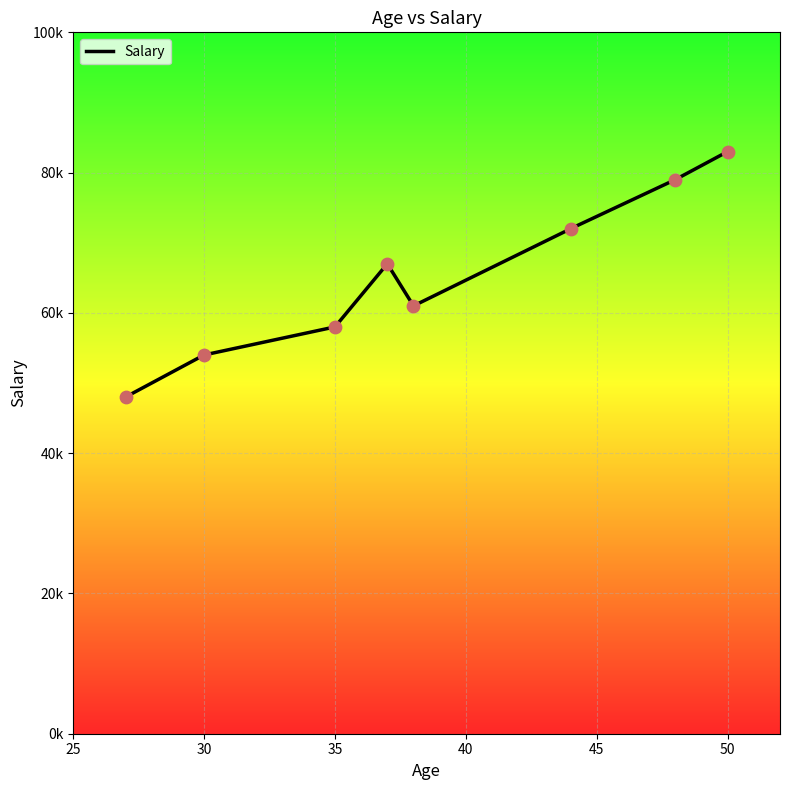

What is the ratio of the value at 35 to the value at 48?

0.7